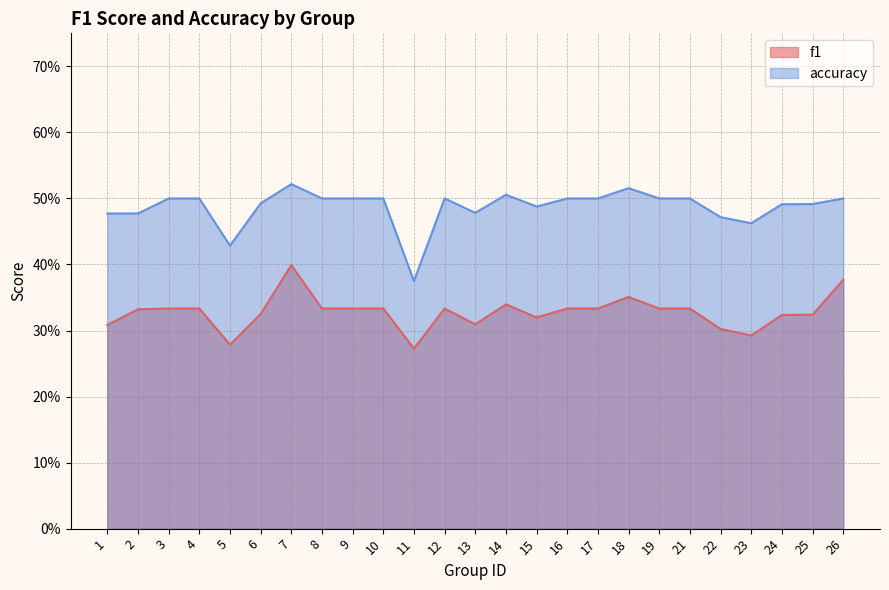

Which series has the largest range (max minus min)?

accuracy